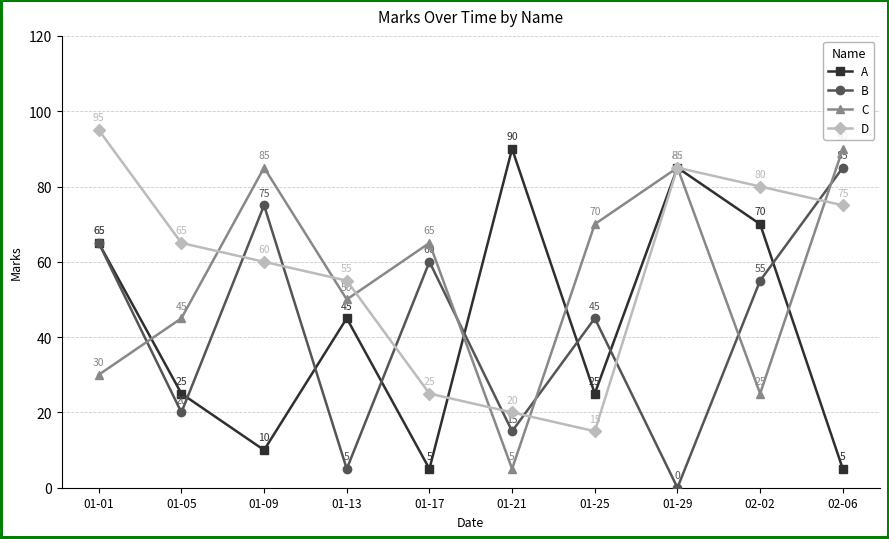

What is the lowest value of the C series?

5